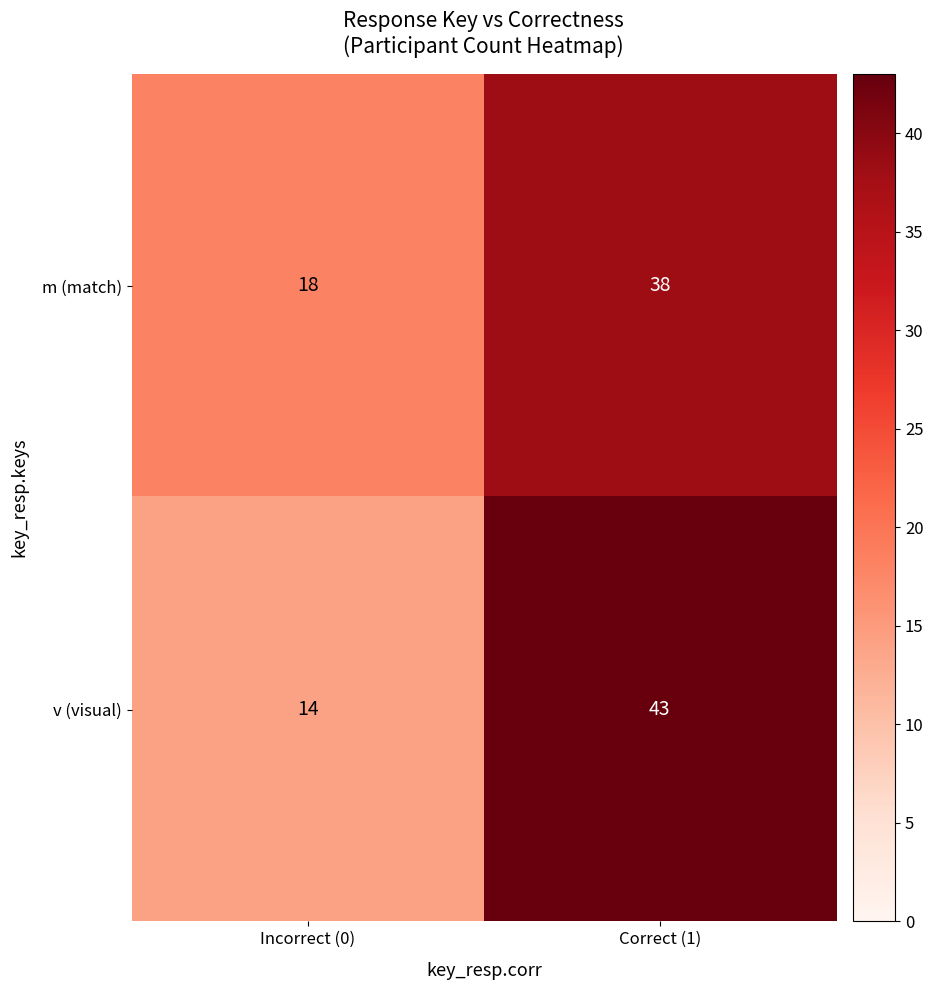

Which series has the widest spread of values?

v (visual)